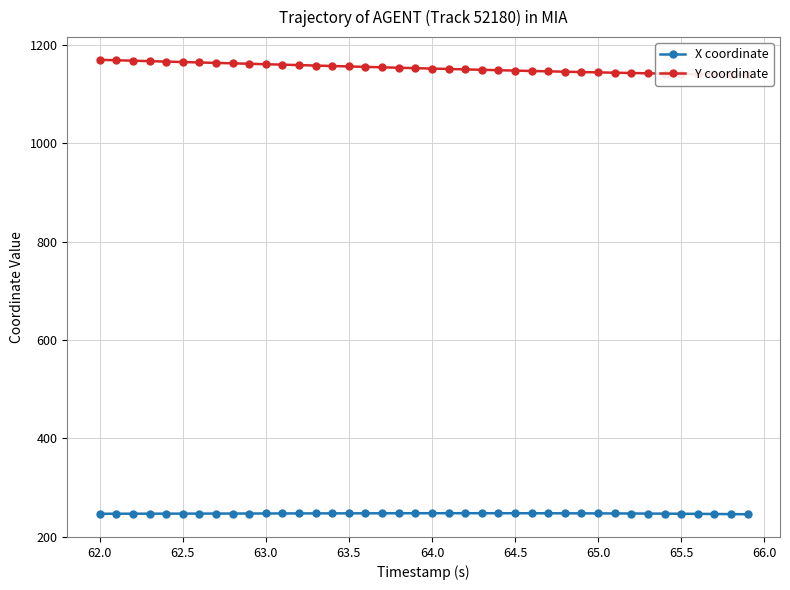

True or false: Y coordinate and X coordinate cross at least once.

False